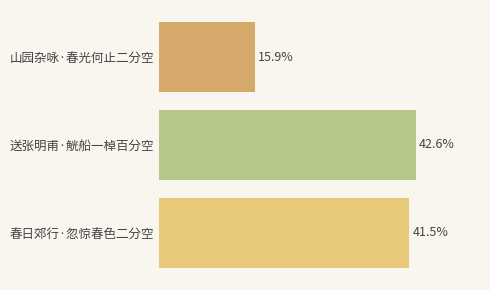

Between 山园杂咏·春光何止二分空 and 送张明甫·觥船一棹百分空, which is larger?

送张明甫·觥船一棹百分空